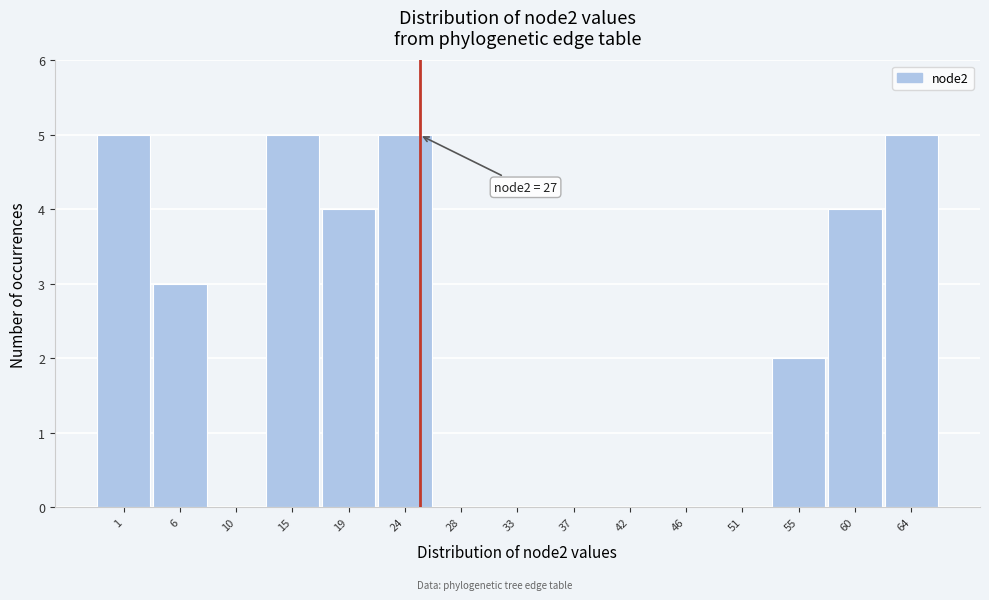

Reading left to right, list all the values displayed in this chart.

1=5	6=3	10=0	15=5	19=4	24=5	28=0	33=0	37=0	42=0	46=0	51=0	55=2	60=4	64=5